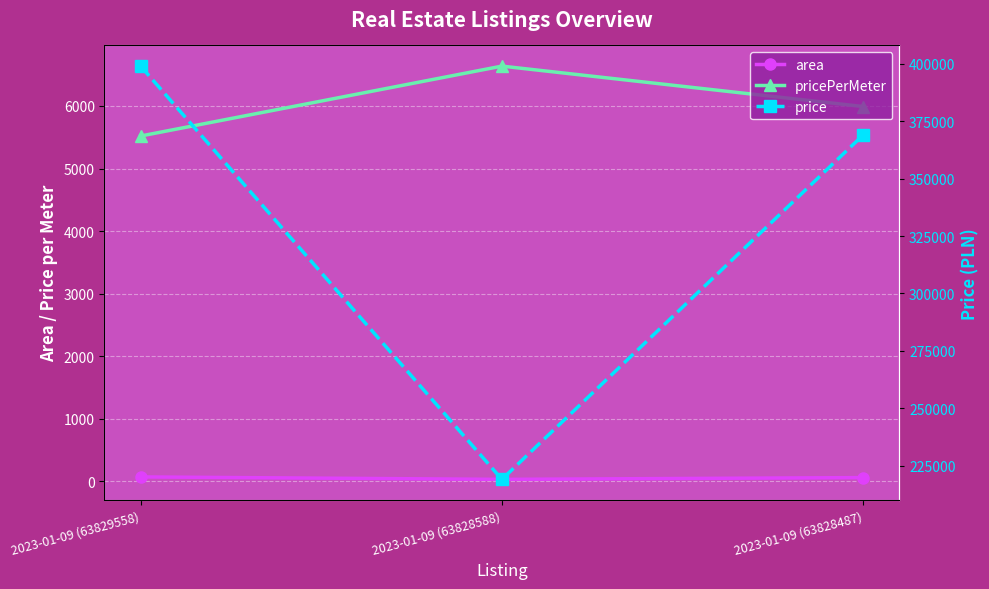

What is the minimum value shown in the chart?

33.0